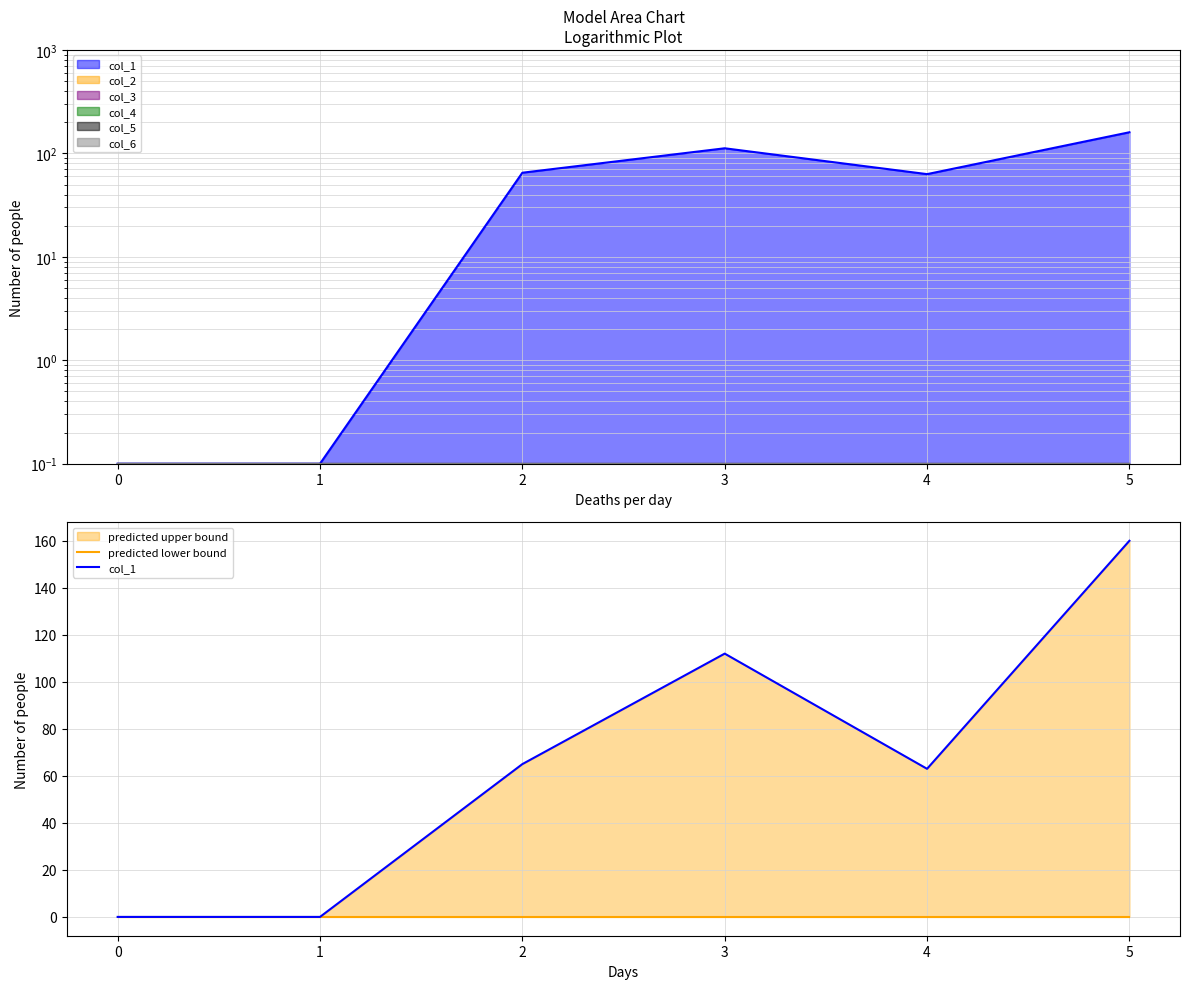

At 1, list the series in order from largest to smallest.

predicted lower bound, col_1